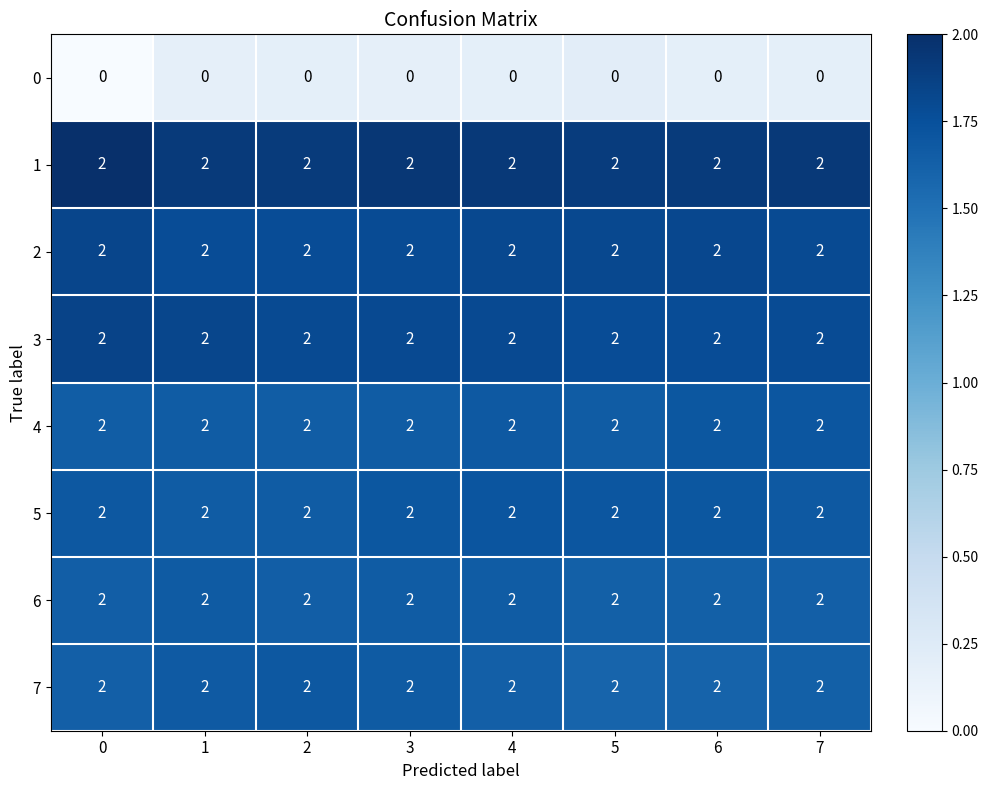

At how many categories does at least one series exceed 0?

8